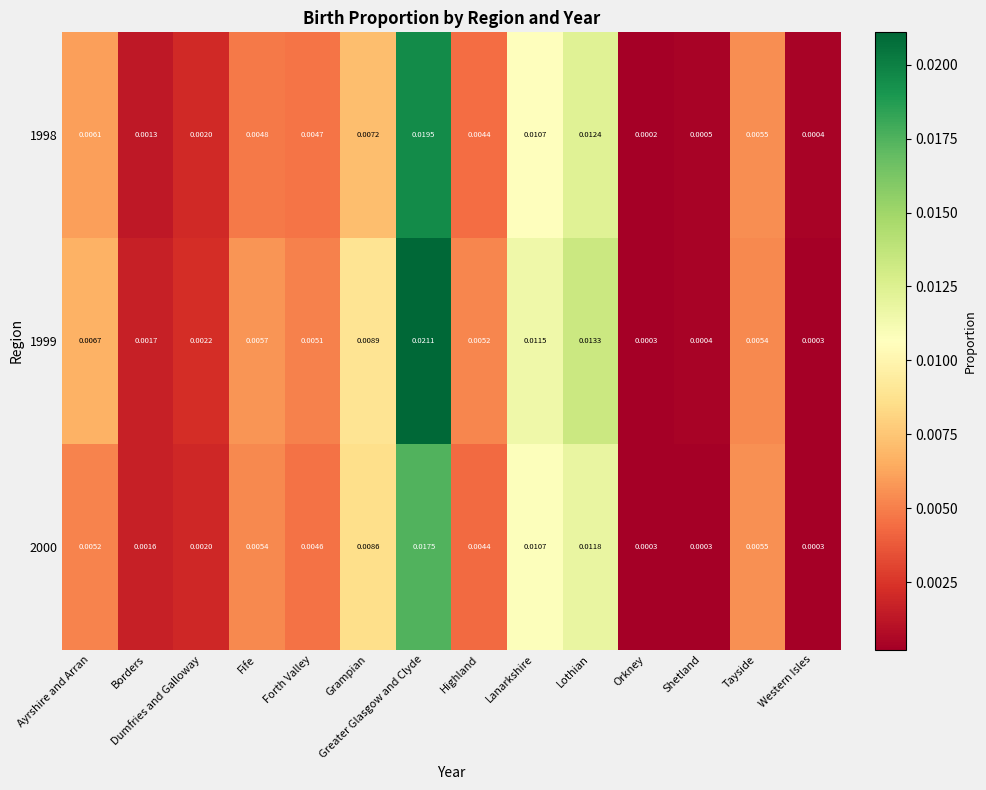

At which category is the sum across all series the highest?

Greater Glasgow and Clyde